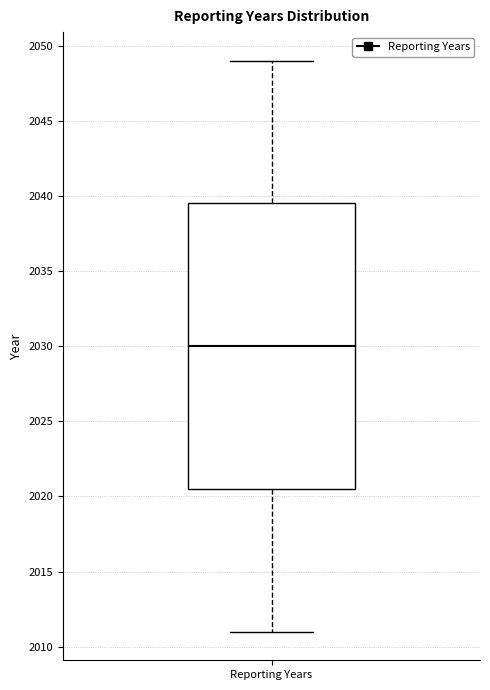

Read this box plot against the y-axis: the position of the median line, the range covered by the box, and the ends of both whiskers. The values are not printed on the chart, so give them approximately, as read against the axis.

median 2030.0, box 2020.5 to 2039.5, whiskers 2011.0 to 2049.0